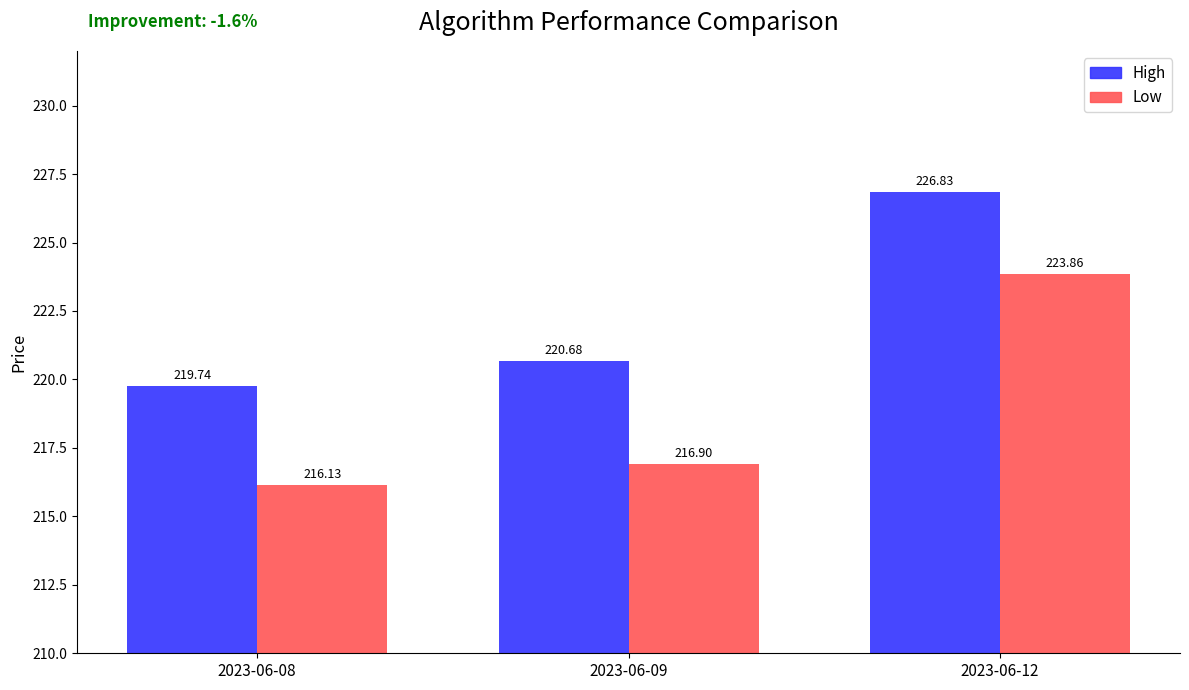

What is the difference between the second highest and minimum values in the High series?

0.9